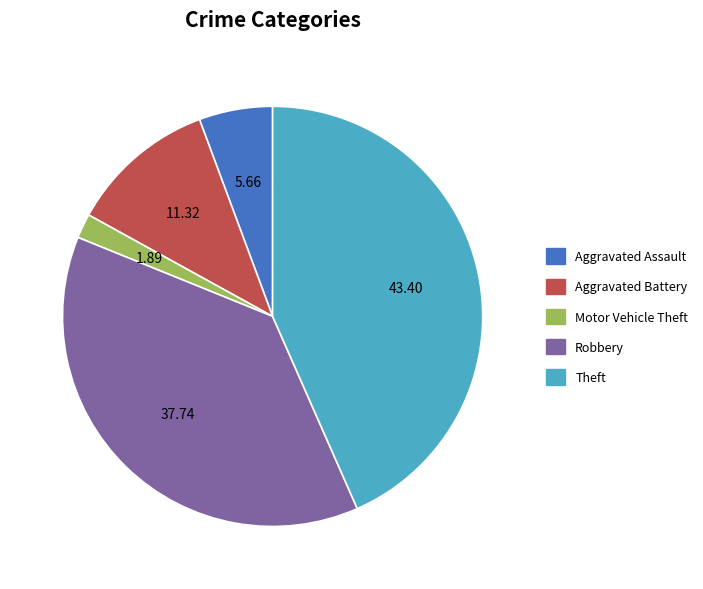

Rank the categories by value from highest to lowest.

Theft, Robbery, Aggravated Battery, Aggravated Assault, Motor Vehicle Theft